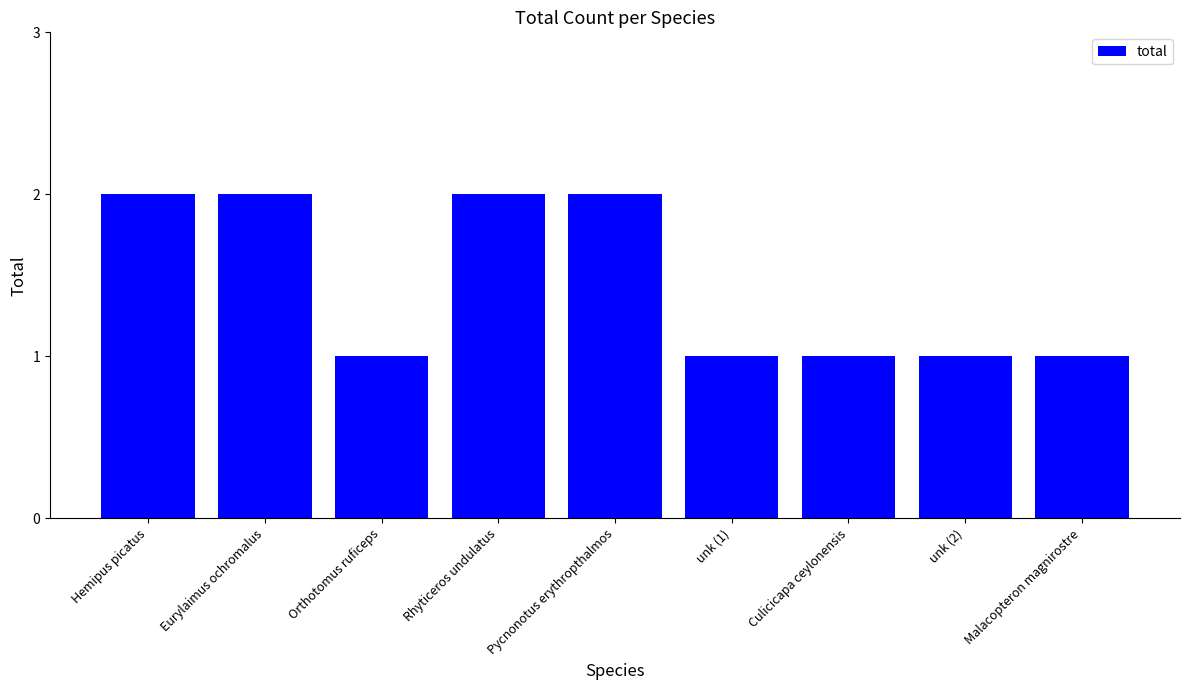

What position from the right is Pycnonotus erythropthalmos?

5